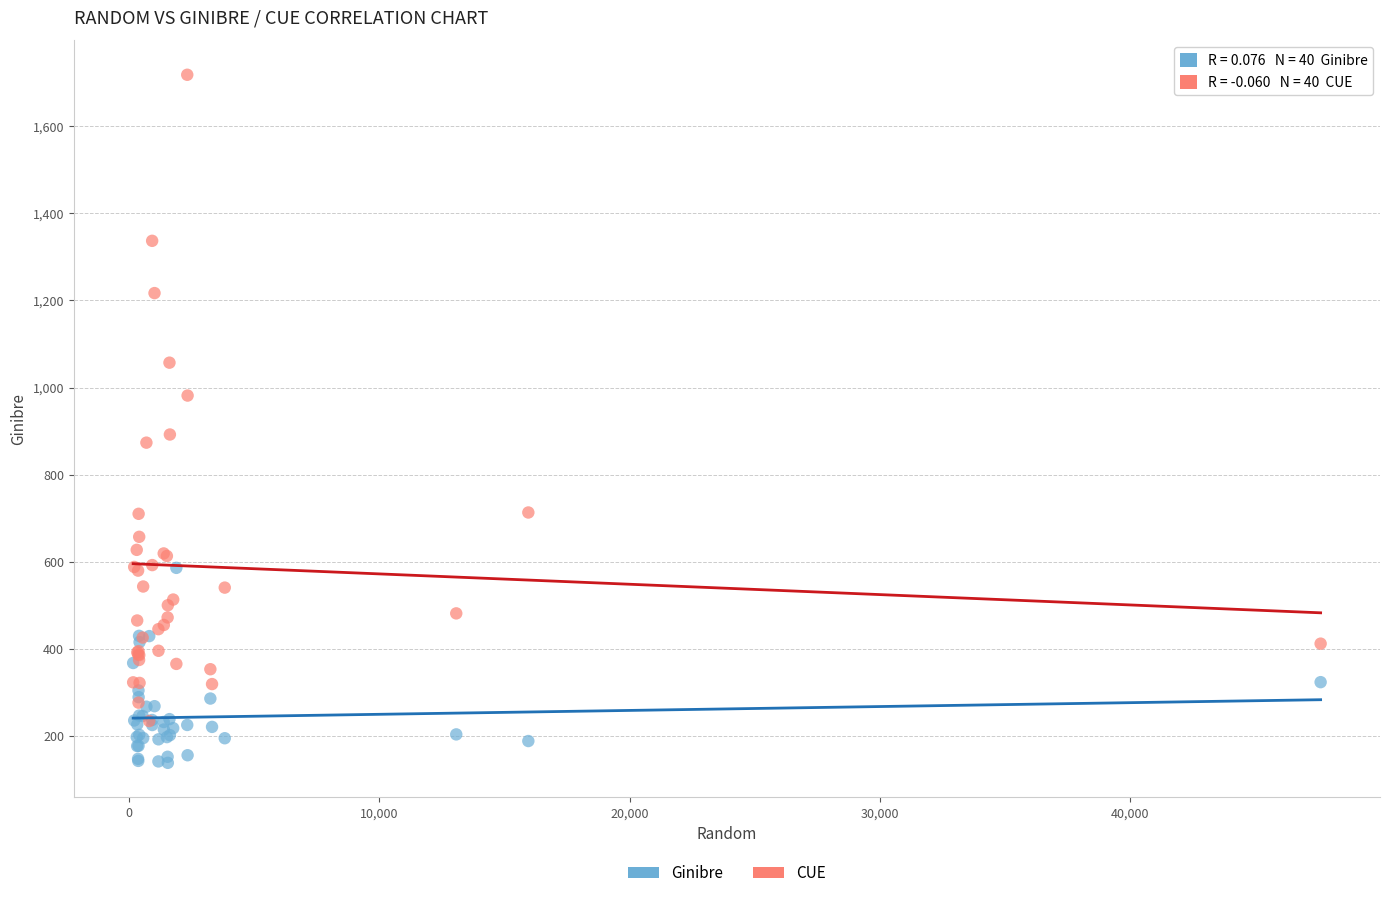

Which series contains the lowest Y value?

Ginibre